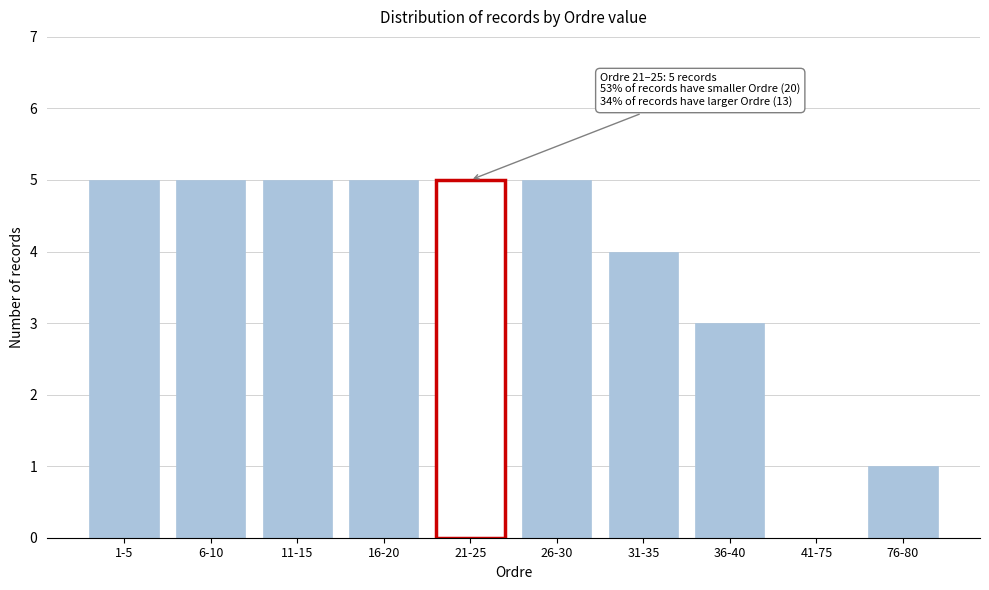

Reading left to right, list all the values displayed in this chart.

1-5=5	6-10=5	11-15=5	16-20=5	21-25=5	26-30=5	31-35=4	36-40=3	41-75=0	76-80=1